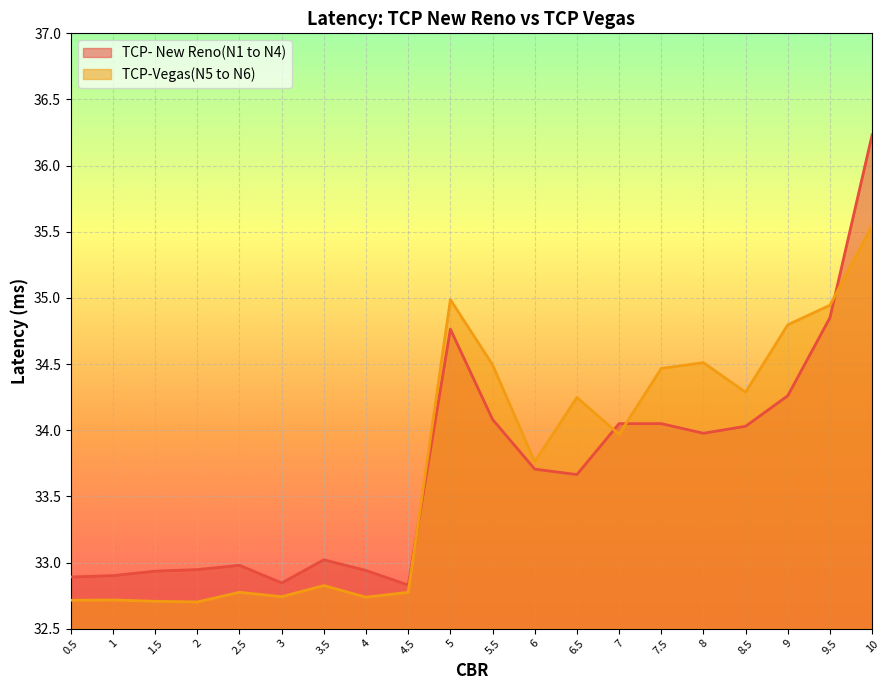

How many values in the TCP- New Reno(N1 to N4) series are below 33?

8